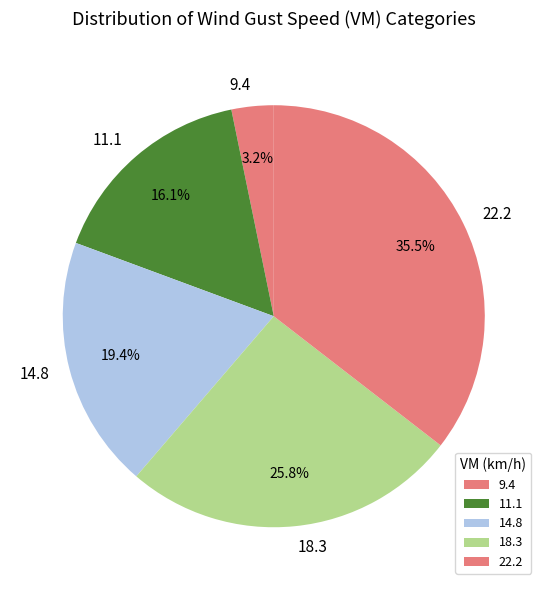

Is 11.1 the majority of the pie?

No